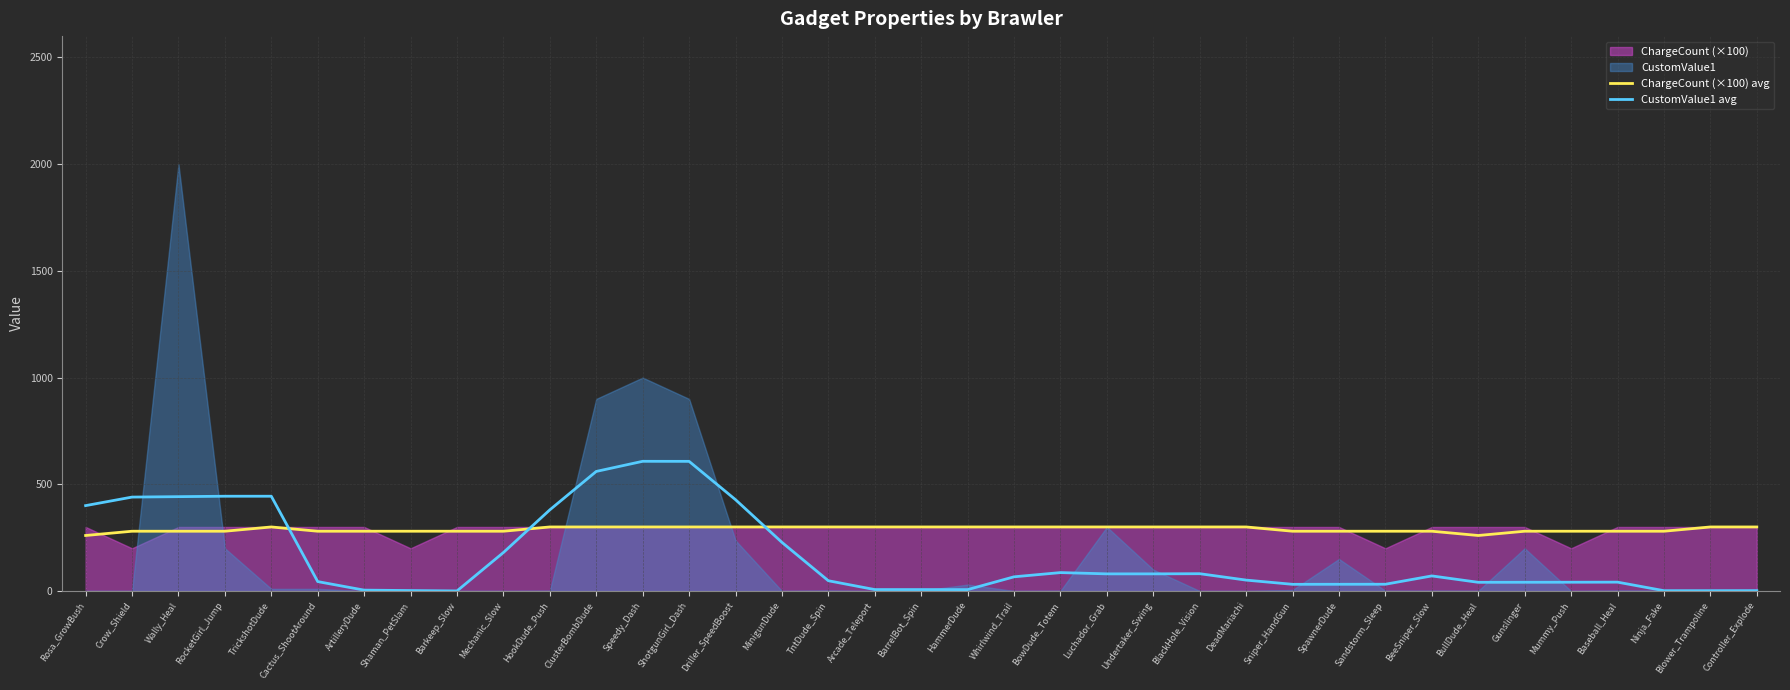

The ChargeCount (×100) avg series shows 300.0 at Controller_Explode. True or false?

True